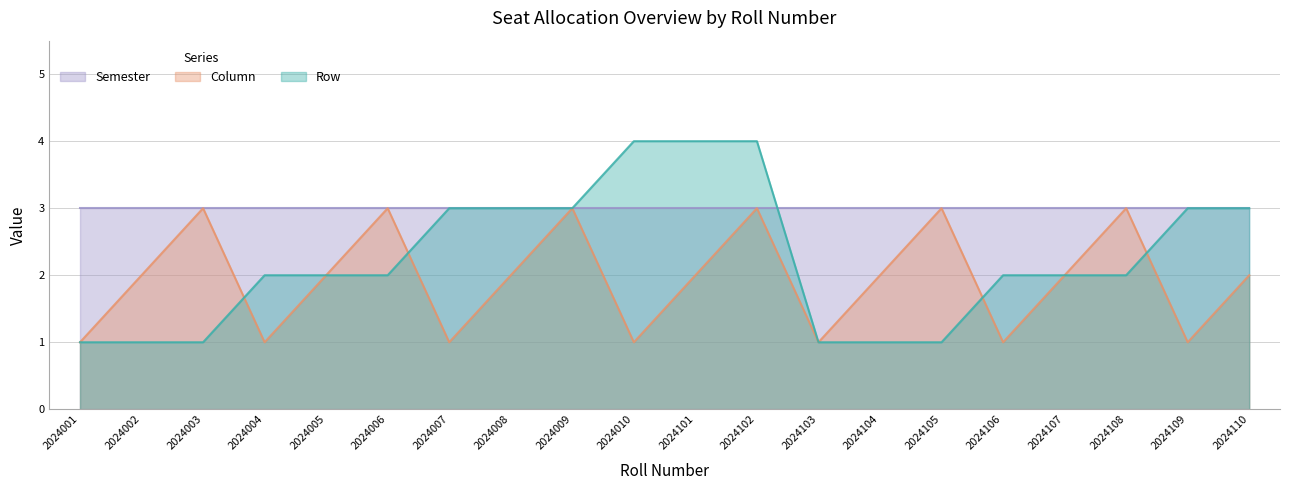

At which category is the sum across all series the highest?

2024102